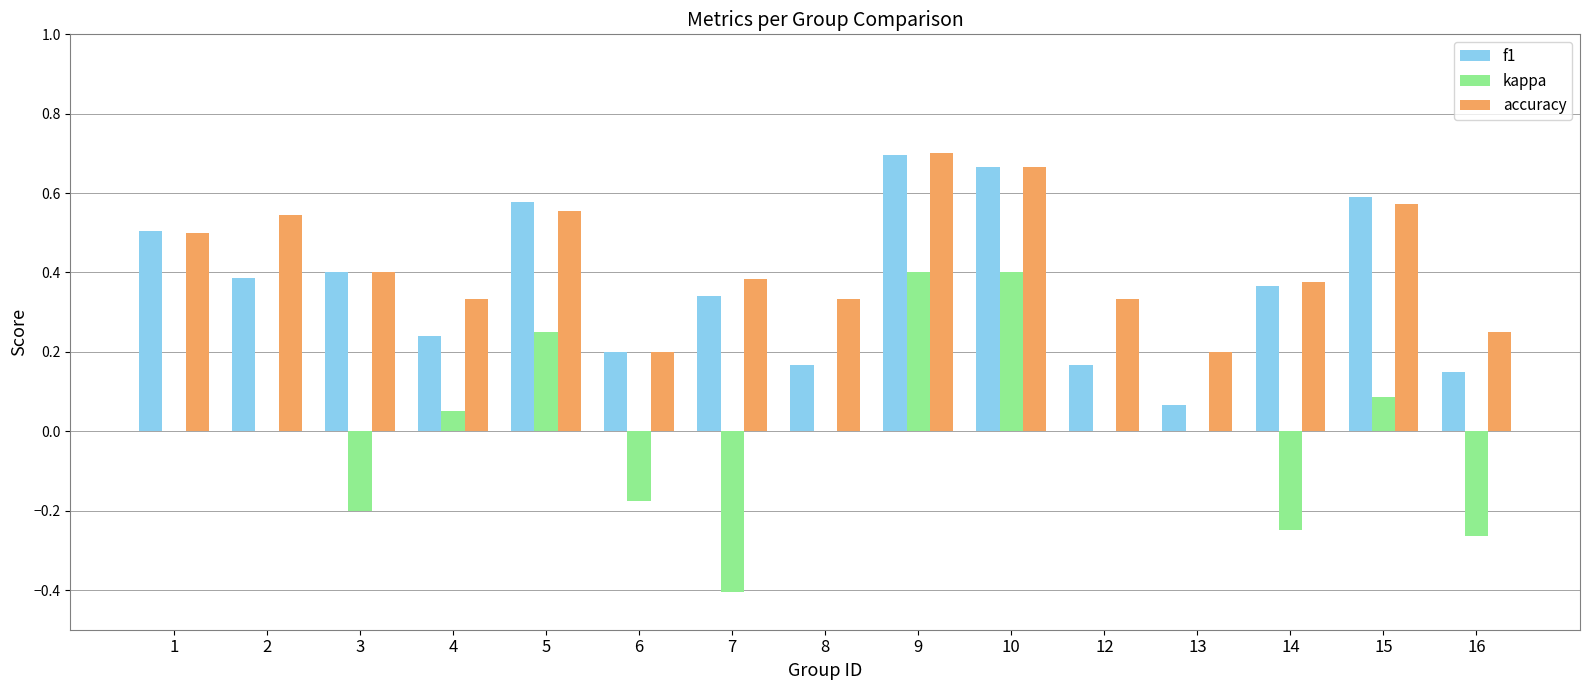

What is the total value across all series at 15?

1.2